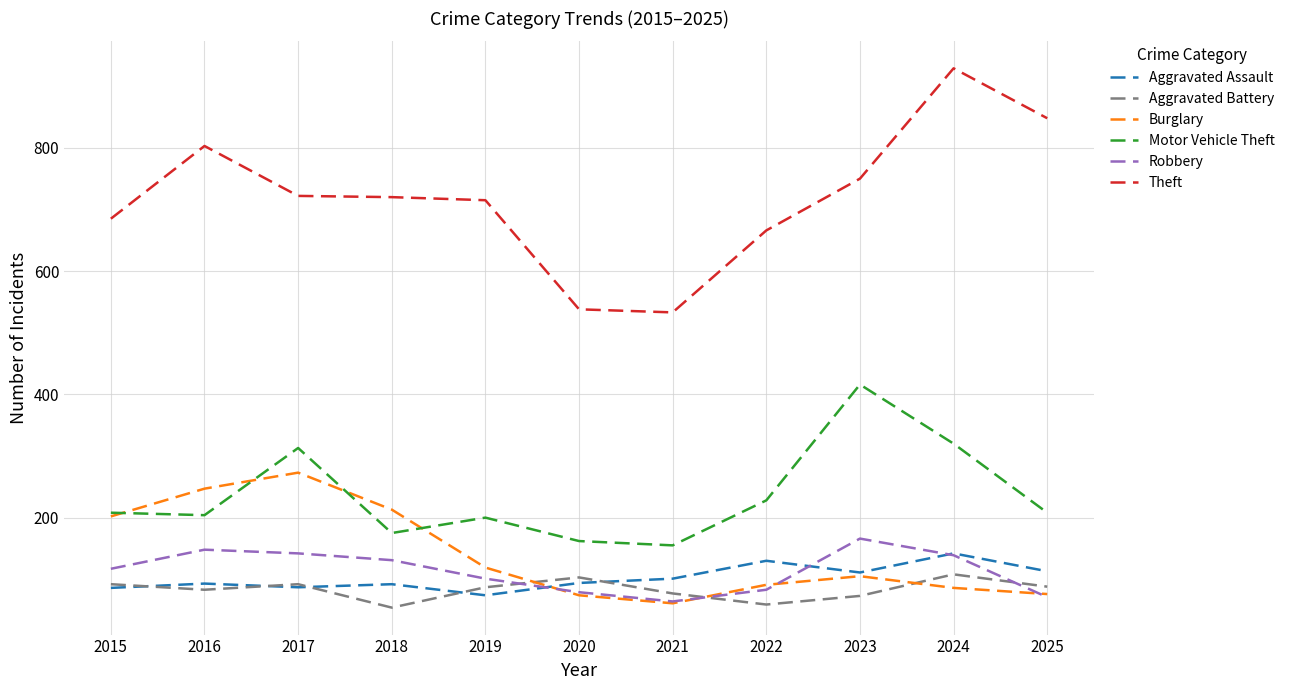

At which category does Aggravated Battery reach its first local peak?

2017